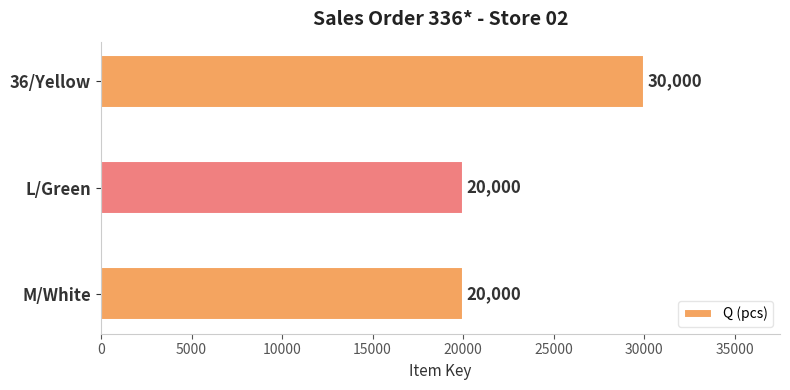

Is it true that the value at M/White is 20000?

True